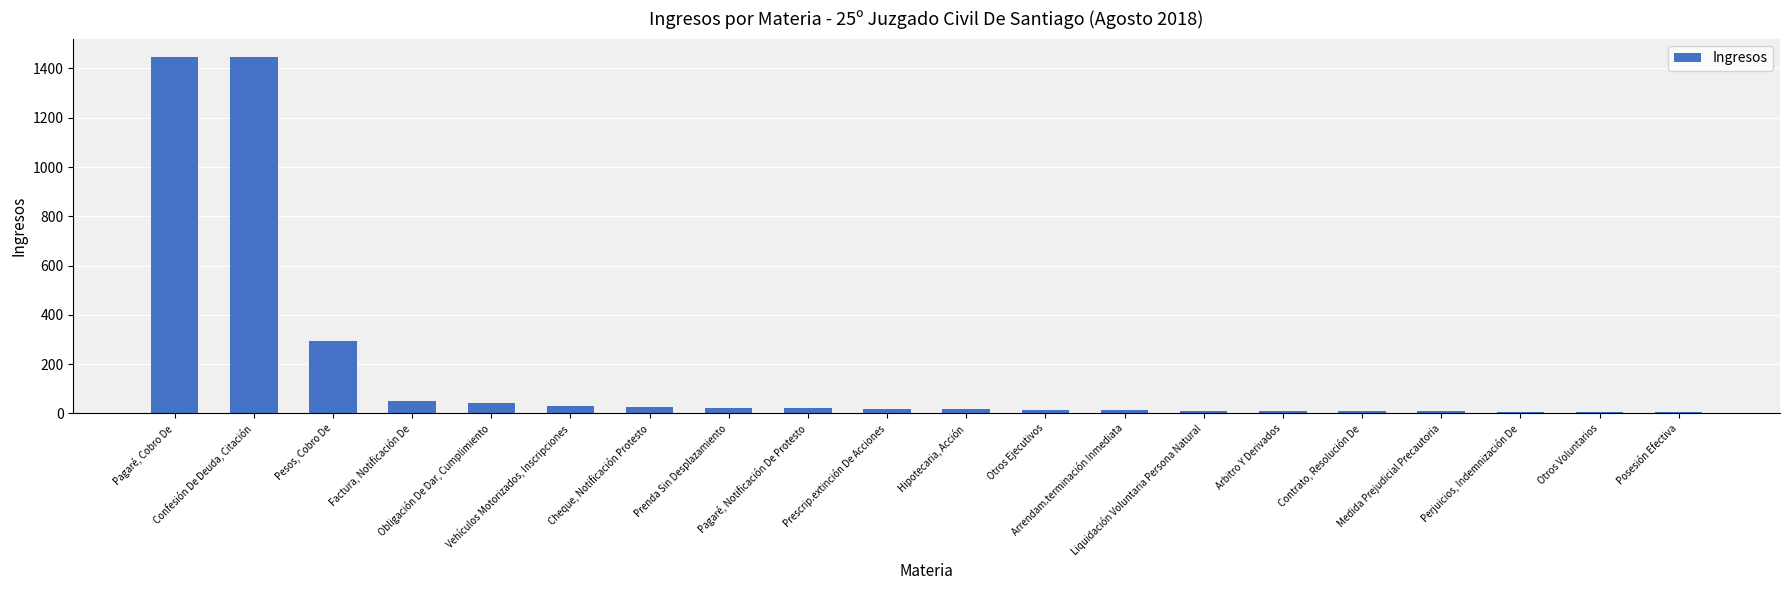

What is the average value?

175